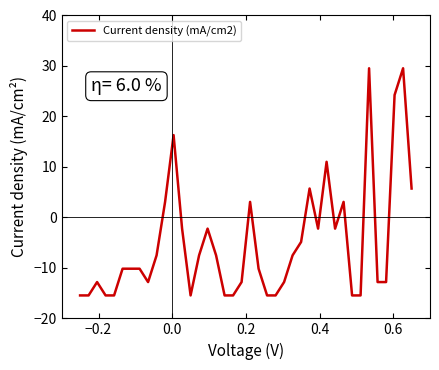

What is the difference between the maximum and minimum values?

45.0